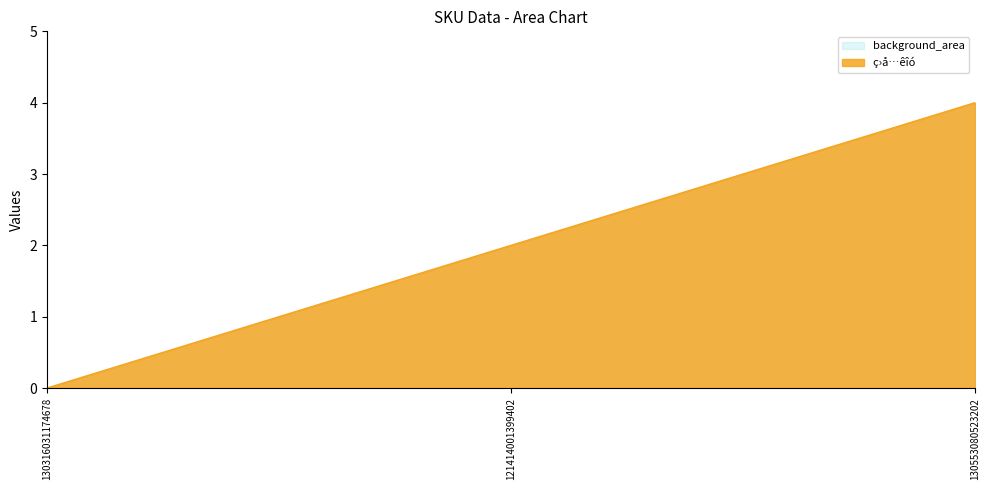

The chart shows a value of 1 at 121414001399402. True or false?

False